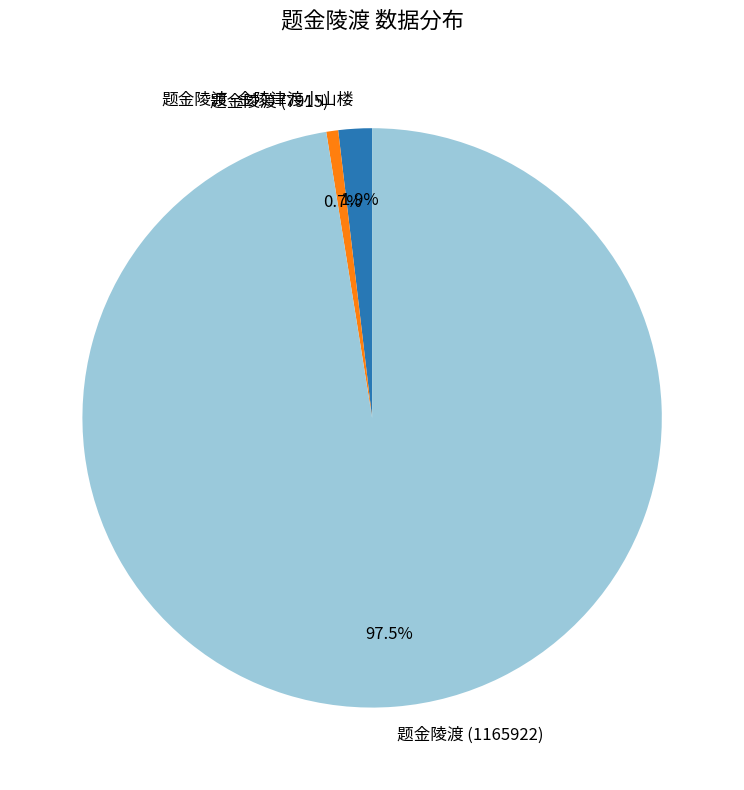

What percentage do 题金陵渡 (1165922) and 题金陵渡·金陵津渡小山楼 together represent?

99.3%